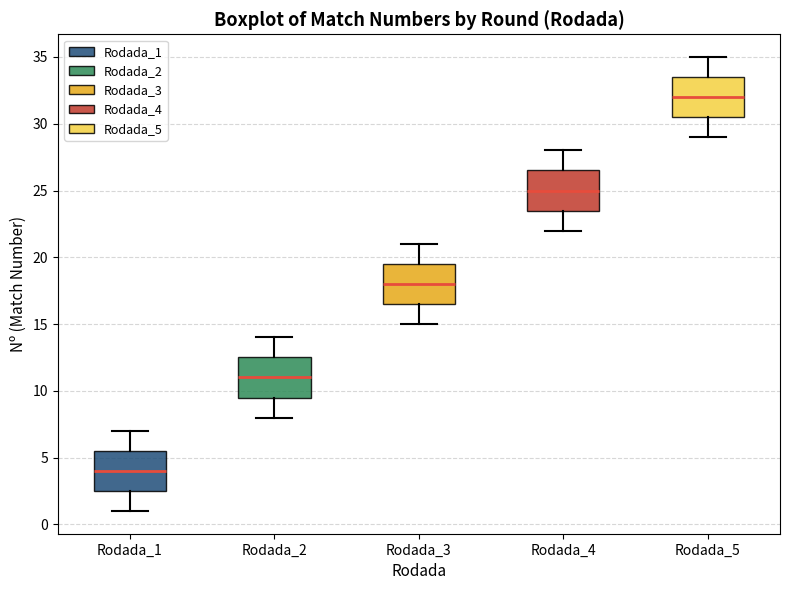

Reading left to right, read every box against the y-axis: the position of its median line, the range the box covers, and the ends of its whiskers. The values are not printed on the chart, so give them approximately, as read against the axis.

Rodada_1: median 4.0, box 2.5 to 5.5, whiskers 1.0 to 7.0
Rodada_2: median 11.0, box 9.5 to 12.5, whiskers 8.0 to 14.0
Rodada_3: median 18.0, box 16.5 to 19.5, whiskers 15.0 to 21.0
Rodada_4: median 25.0, box 23.5 to 26.5, whiskers 22.0 to 28.0
Rodada_5: median 32.0, box 30.5 to 33.5, whiskers 29.0 to 35.0